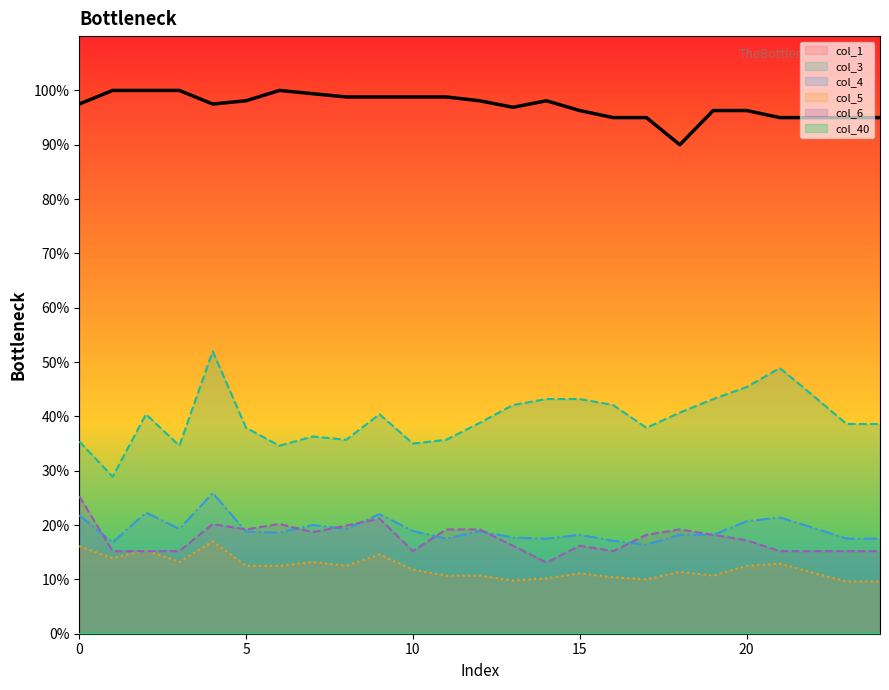

Where is col_4 nearest to the value 0?

17